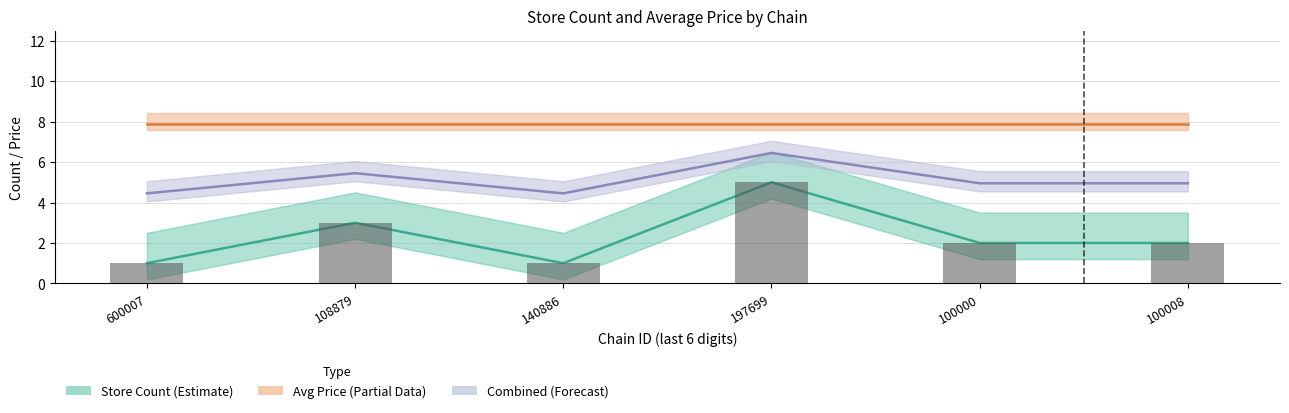

Is the value of Avg Price at 600007 greater than the value of Combined Metric at 108879?

Yes